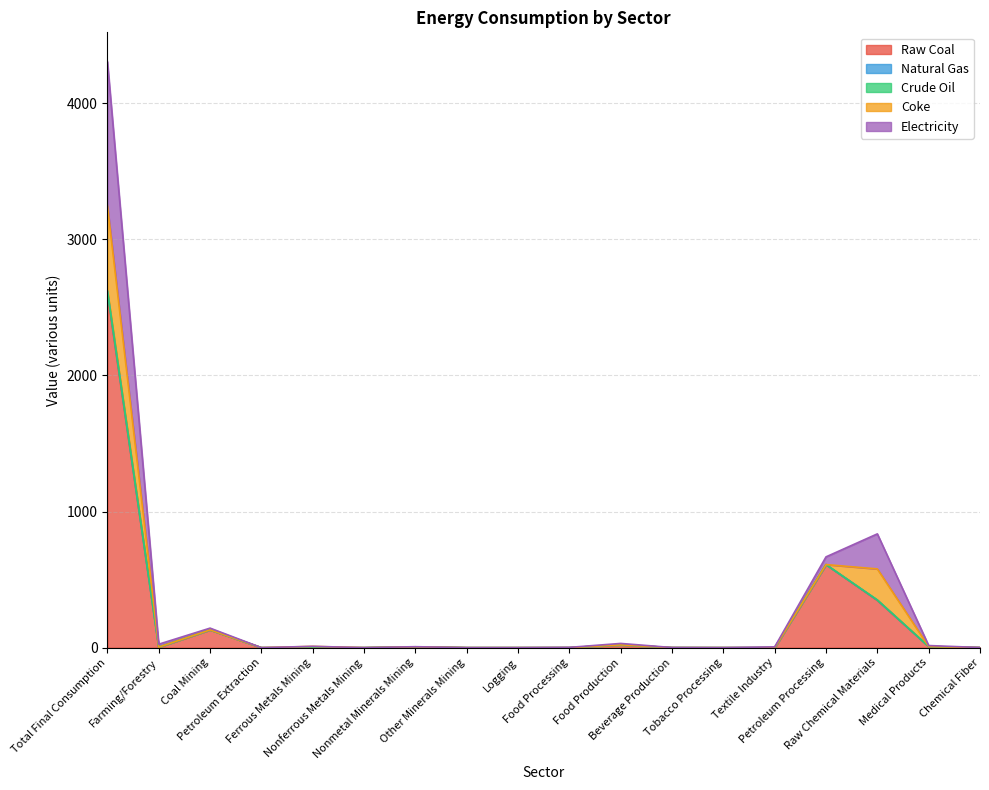

The Raw Coal series shows 0.4 at Beverage Production. True or false?

False